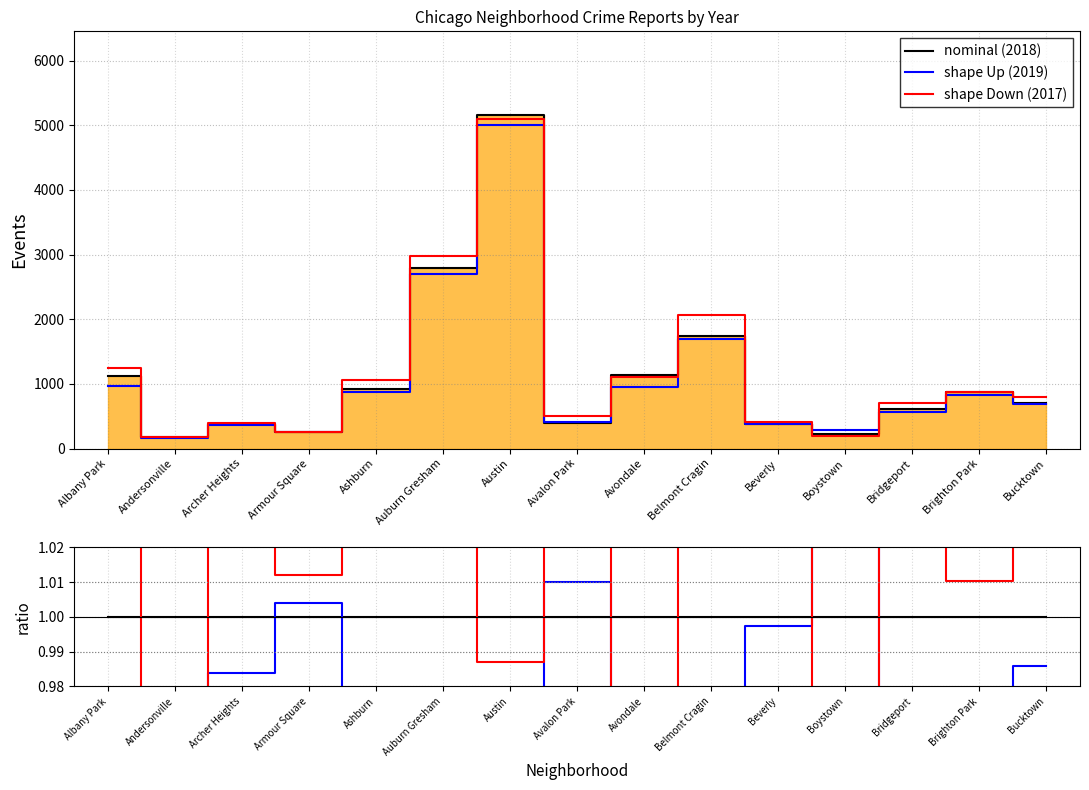

What are all the series names shown in the legend?

nominal (2018), shape Up (2019), shape Down (2017), nominal, shape Up, shape Down